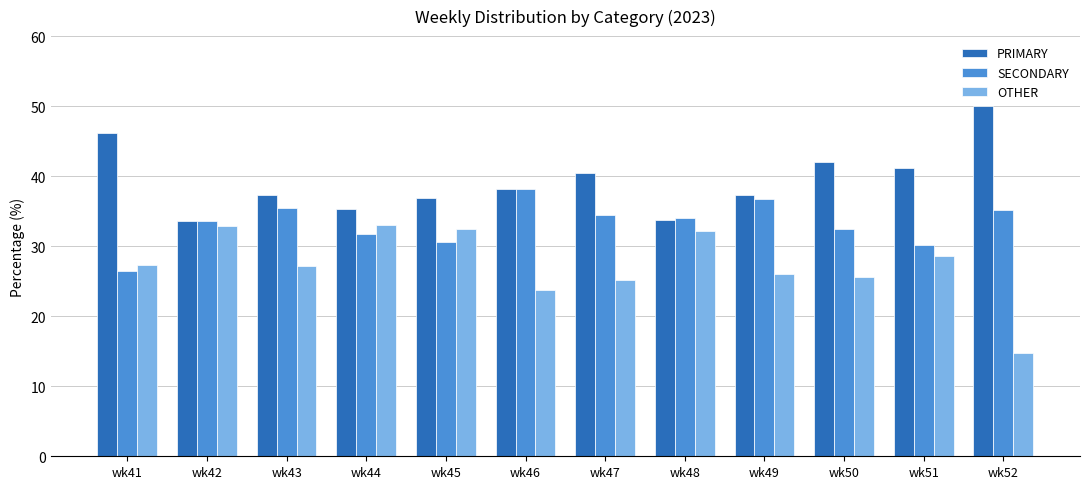

At which label is OTHER closest to 23?

wk46